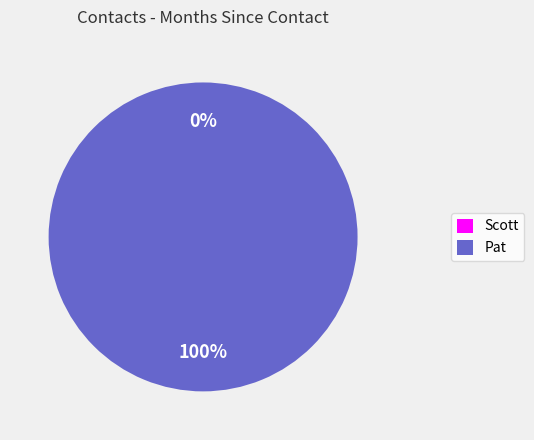

The Pat slice represents 99% of the pie. True or false?

False